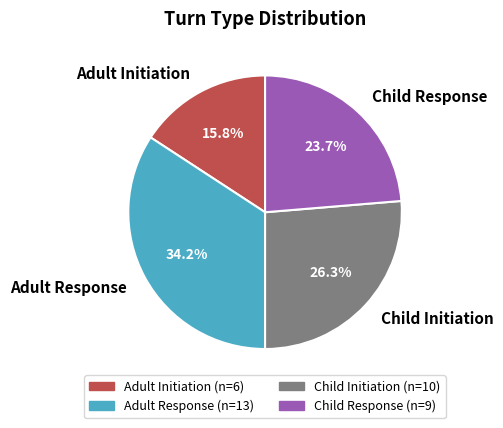

Combined, what portion of the pie is Child Response and Child Initiation?

50.0%